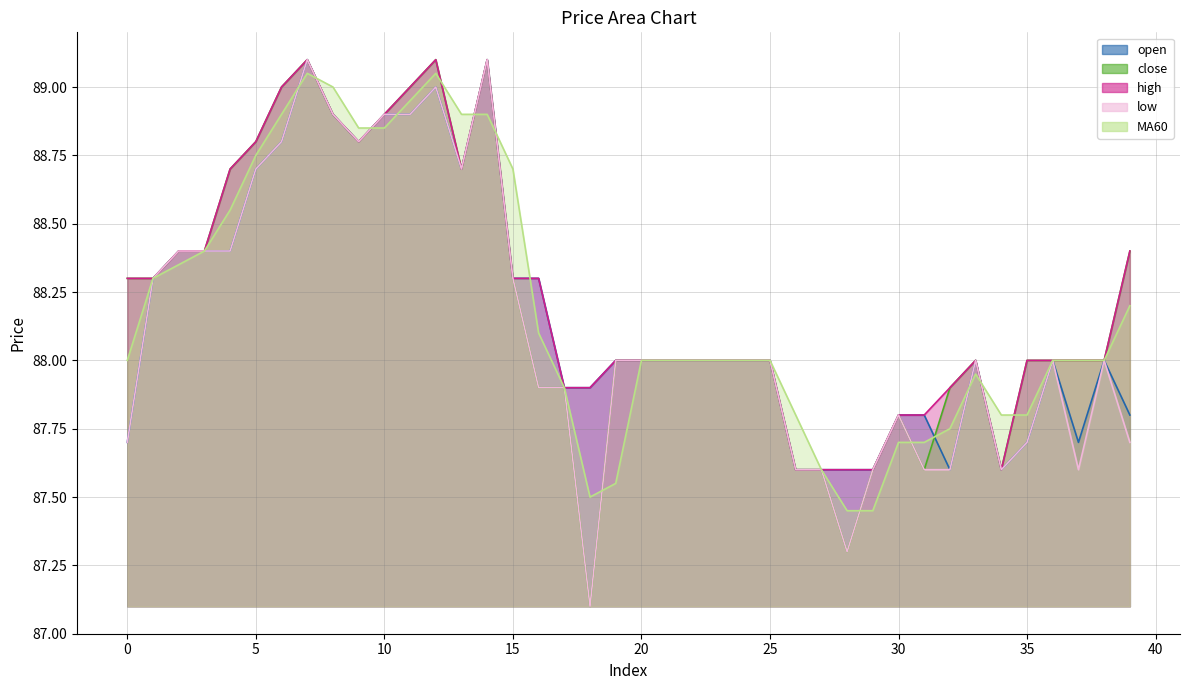

Reading left to right, extract all data points from this chart.

open: 87.7	88.3	88.4	88.4	88.4	88.7	88.8	89.1	88.9	88.8	88.9	88.9	89.0	88.7	89.1	88.3	88.3	87.9	87.9	88.0	88.0	88.0	88.0	88.0	88.0	88.0	87.6	87.6	87.6	87.6	87.8	87.8	87.6	88.0	87.6	87.7	88.0	87.7	88.0	87.8
close: 88.3	88.3	88.4	88.4	88.7	88.8	89.0	89.1	88.9	88.8	88.9	89.0	89.1	88.7	89.1	88.3	87.9	87.9	87.1	88.0	88.0	88.0	88.0	88.0	88.0	88.0	87.6	87.6	87.3	87.6	87.8	87.6	87.9	88.0	87.6	88.0	88.0	88.0	88.0	88.4
high: 88.3	88.3	88.4	88.4	88.7	88.8	89.0	89.1	88.9	88.8	88.9	89.0	89.1	88.7	89.1	88.3	88.3	87.9	87.9	88.0	88.0	88.0	88.0	88.0	88.0	88.0	87.6	87.6	87.6	87.6	87.8	87.8	87.9	88.0	87.6	88.0	88.0	88.0	88.0	88.4
low: 87.7	88.3	88.4	88.4	88.4	88.7	88.8	89.1	88.9	88.8	88.9	88.9	89.0	88.7	89.1	88.3	87.9	87.9	87.1	88.0	88.0	88.0	88.0	88.0	88.0	88.0	87.6	87.6	87.3	87.6	87.8	87.6	87.6	88.0	87.6	87.7	88.0	87.6	88.0	87.7
MA60: 88.0	88.3	88.3	88.4	88.5	88.8	88.9	89.0	89.0	88.8	88.8	89.0	89.0	88.9	88.9	88.7	88.1	87.9	87.5	87.5	88.0	88.0	88.0	88.0	88.0	88.0	87.8	87.6	87.5	87.5	87.7	87.7	87.8	88.0	87.8	87.8	88.0	88.0	88.0	88.2